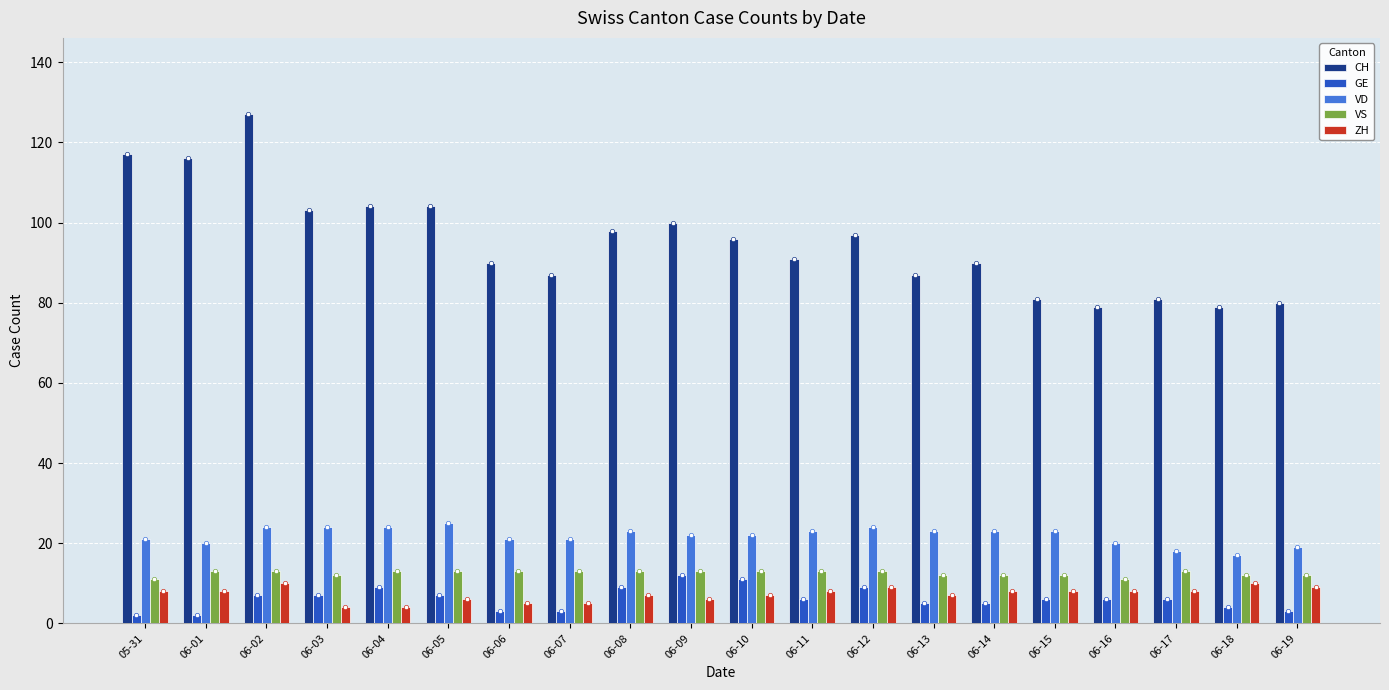

Which series reaches the minimum Y coordinate?

GE